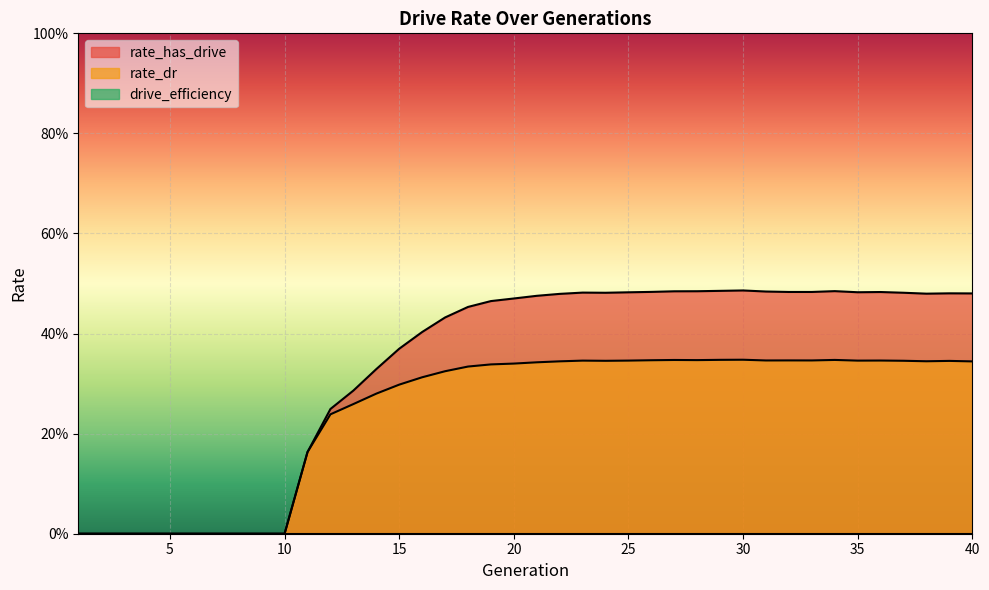

At which label does rate_has_drive reach its minimum?

1